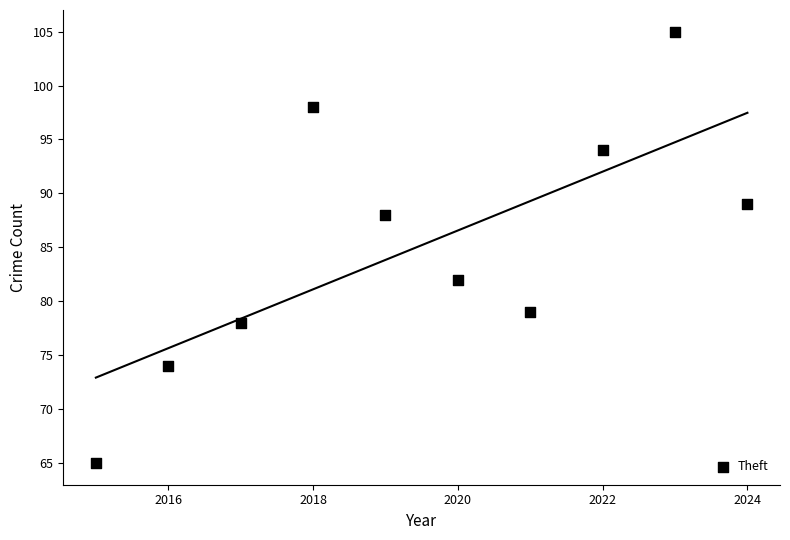

What is the range of Y values (max minus min)?

40